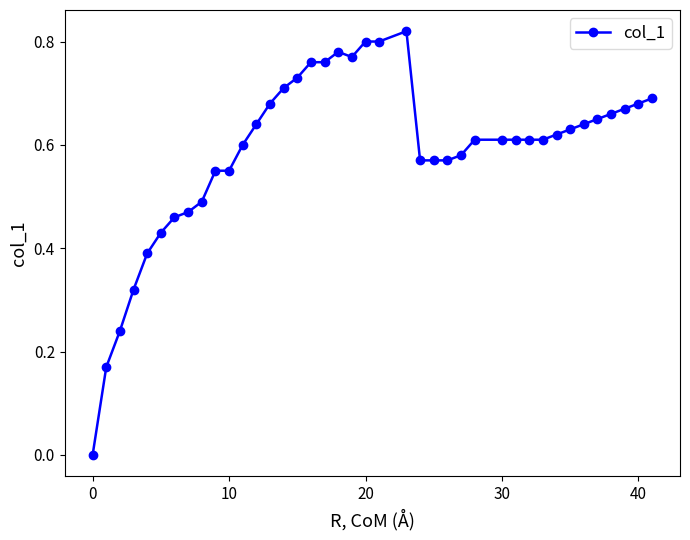

True or false: there are more than 1 points higher than both neighbors.

True